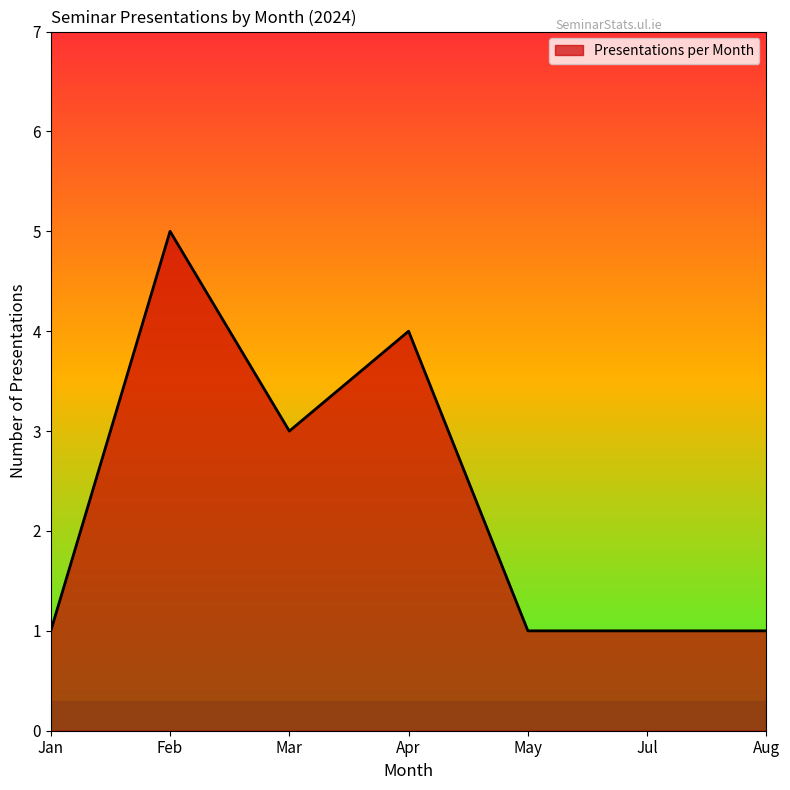

Read the value at Apr.

4